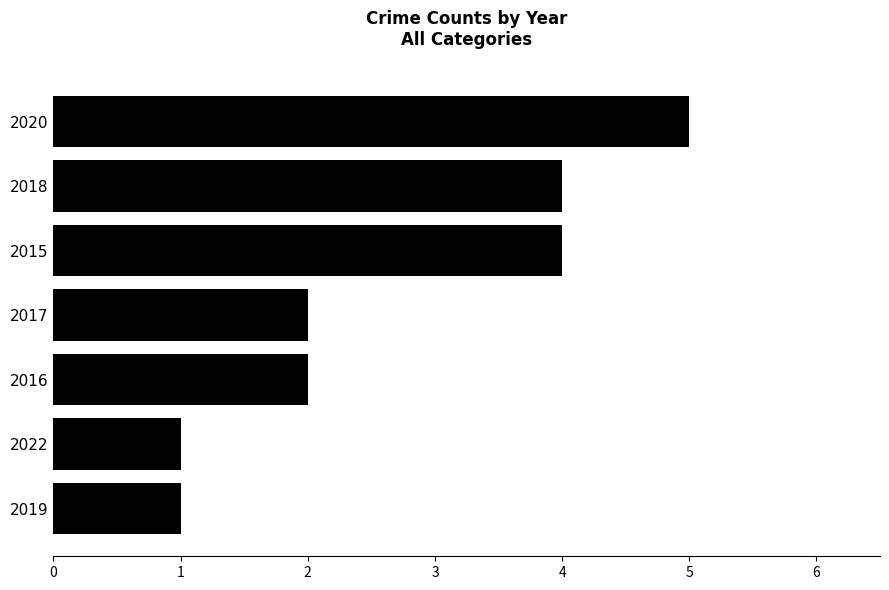

What is the change in value from 2019 to 2018?

+3